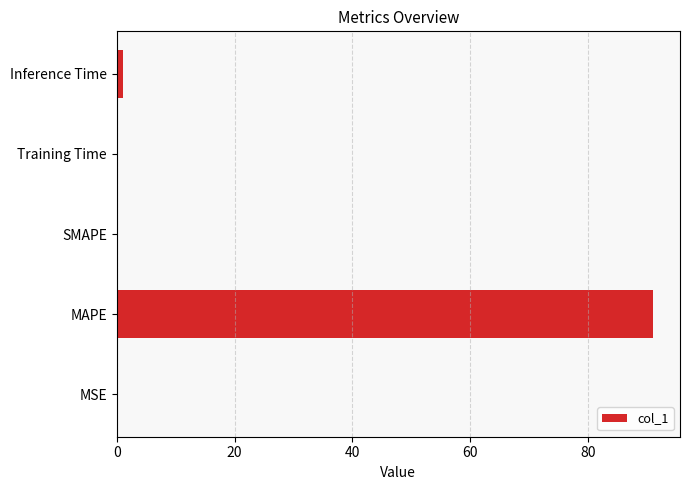

What is the average value?

18.4